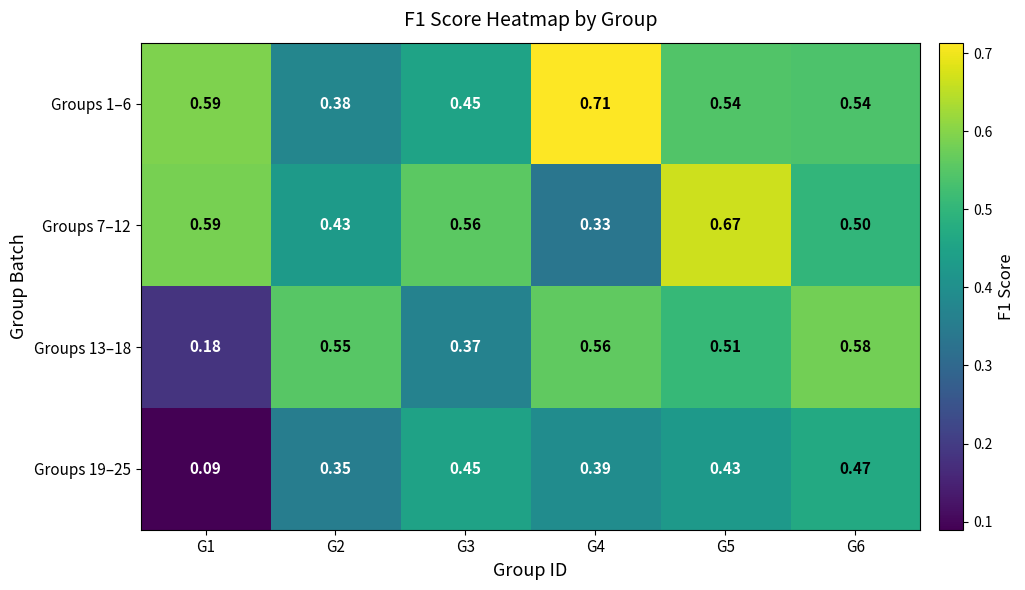

Is the value of Groups 7–12 at G2 greater than the value of Groups 13–18 at G6?

No